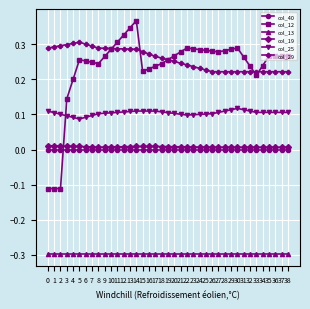

Count the number of categories in the chart.

39